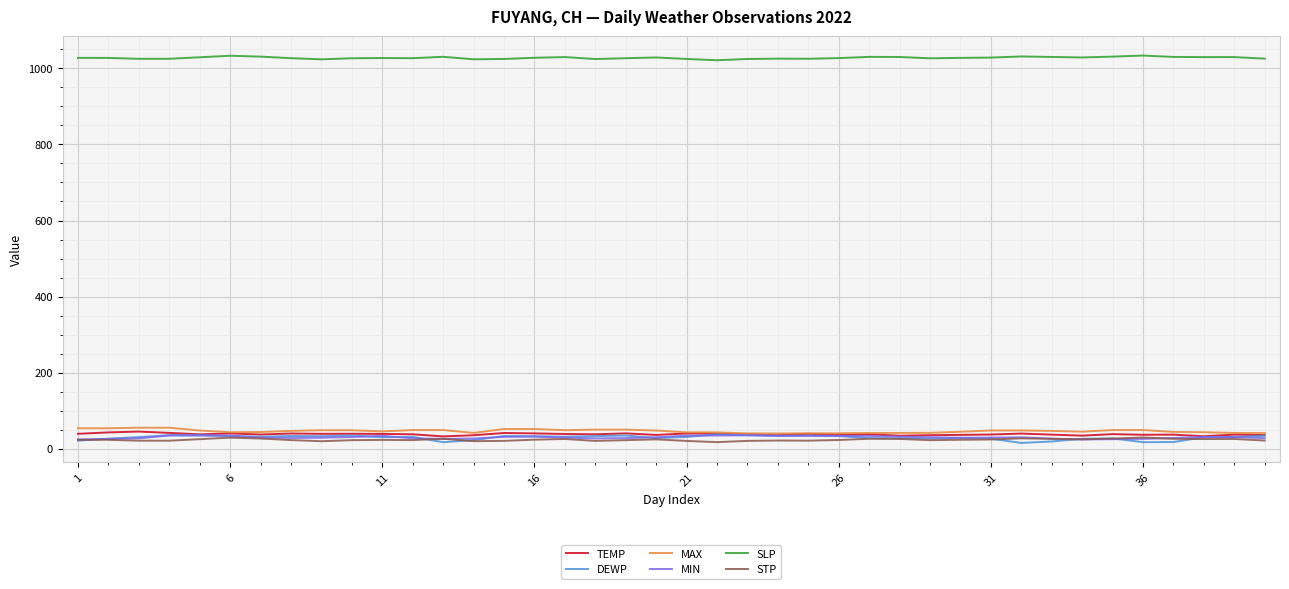

True or false: DEWP and STP cross at least once.

True